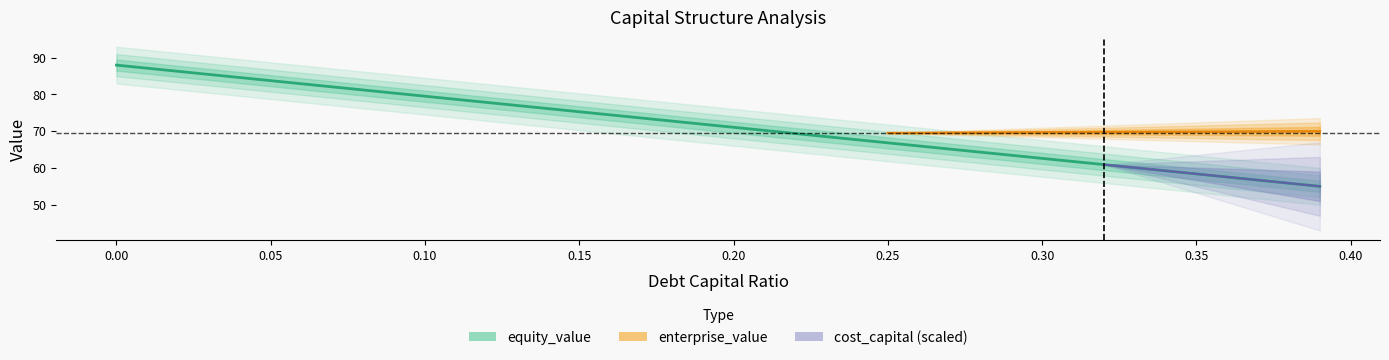

What is the value of the debt_capital point at the 22nd from the left?

0.2